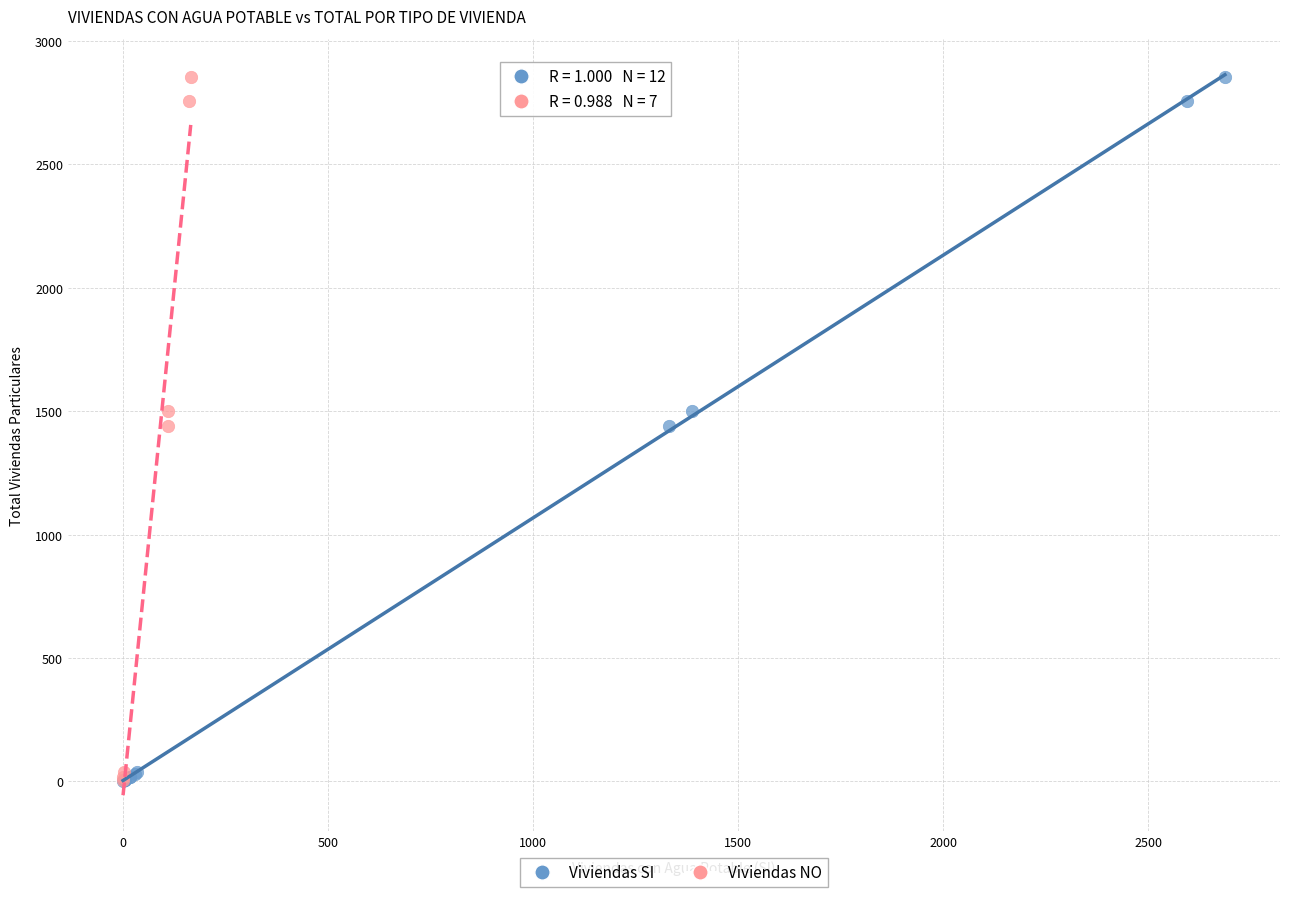

Which series has the largest Y range (max minus min)?

Viviendas SI